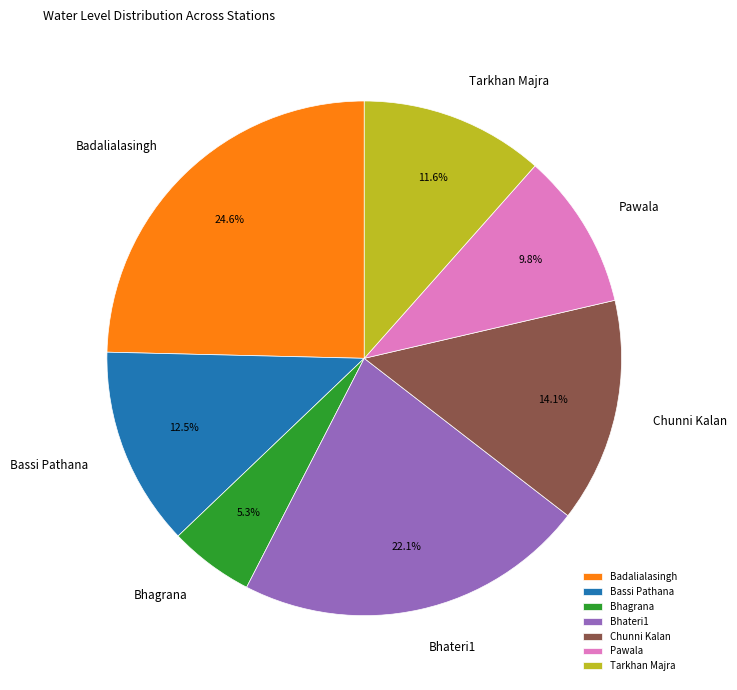

How much of the chart is everything except Bhagrana?

94.7%